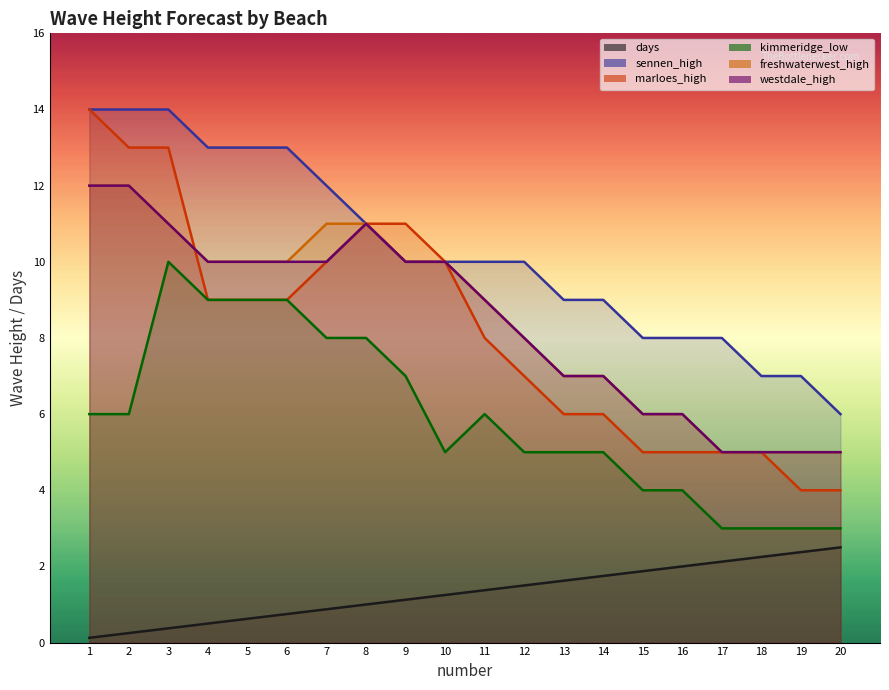

True or false: freshwaterwest_high and kimmeridge_low cross at least once.

False